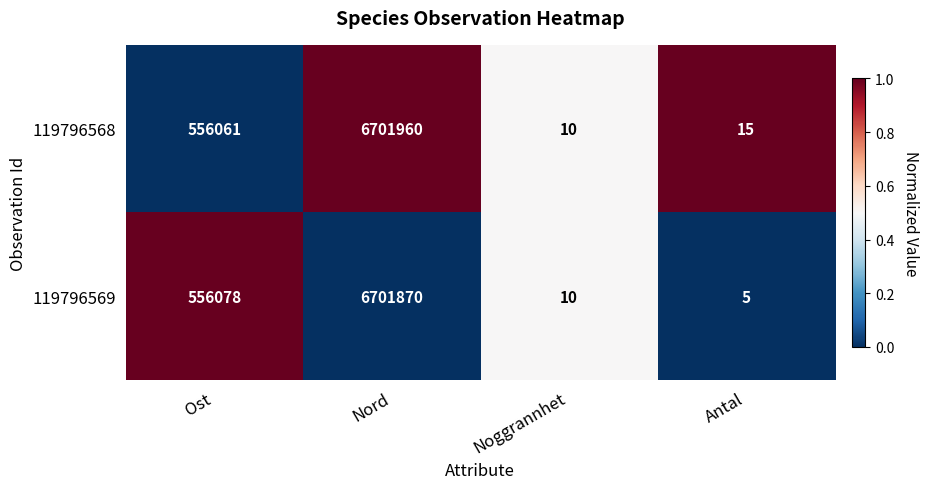

Reading right to left, list all the values displayed in this chart.

119796568: Antal=15	Noggrannhet=10	Nord=6701960	Ost=556061
119796569: Antal=5	Noggrannhet=10	Nord=6701870	Ost=556078